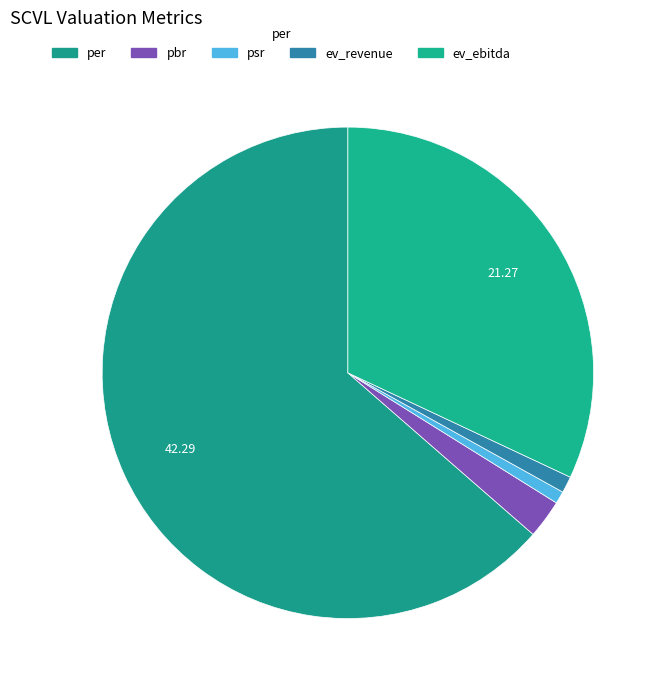

How many slices are in this pie chart?

5